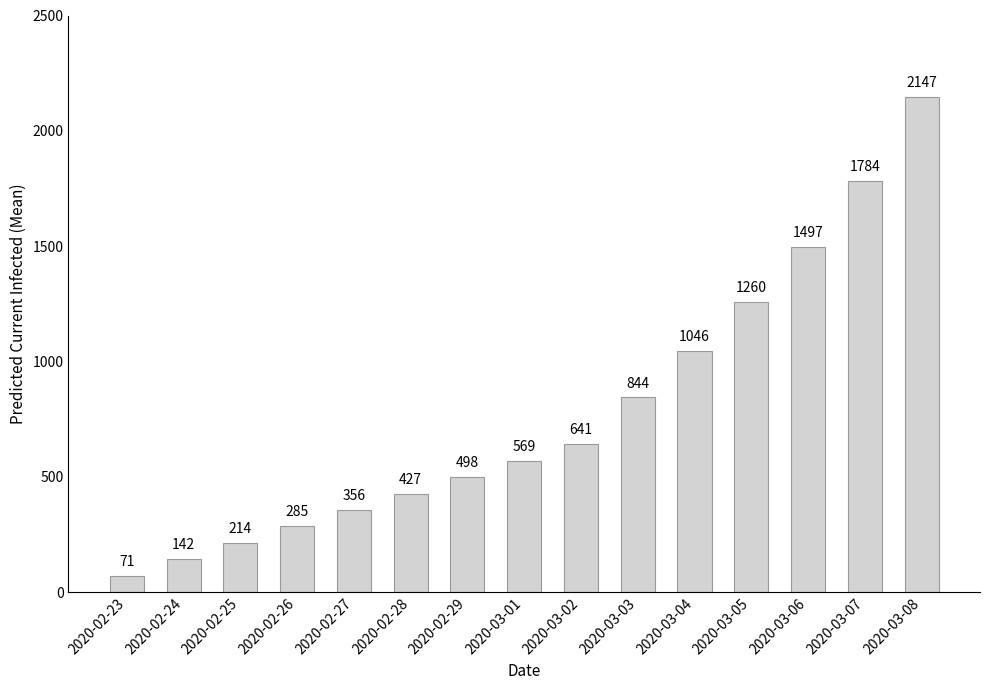

What is the sum of all values?

11781